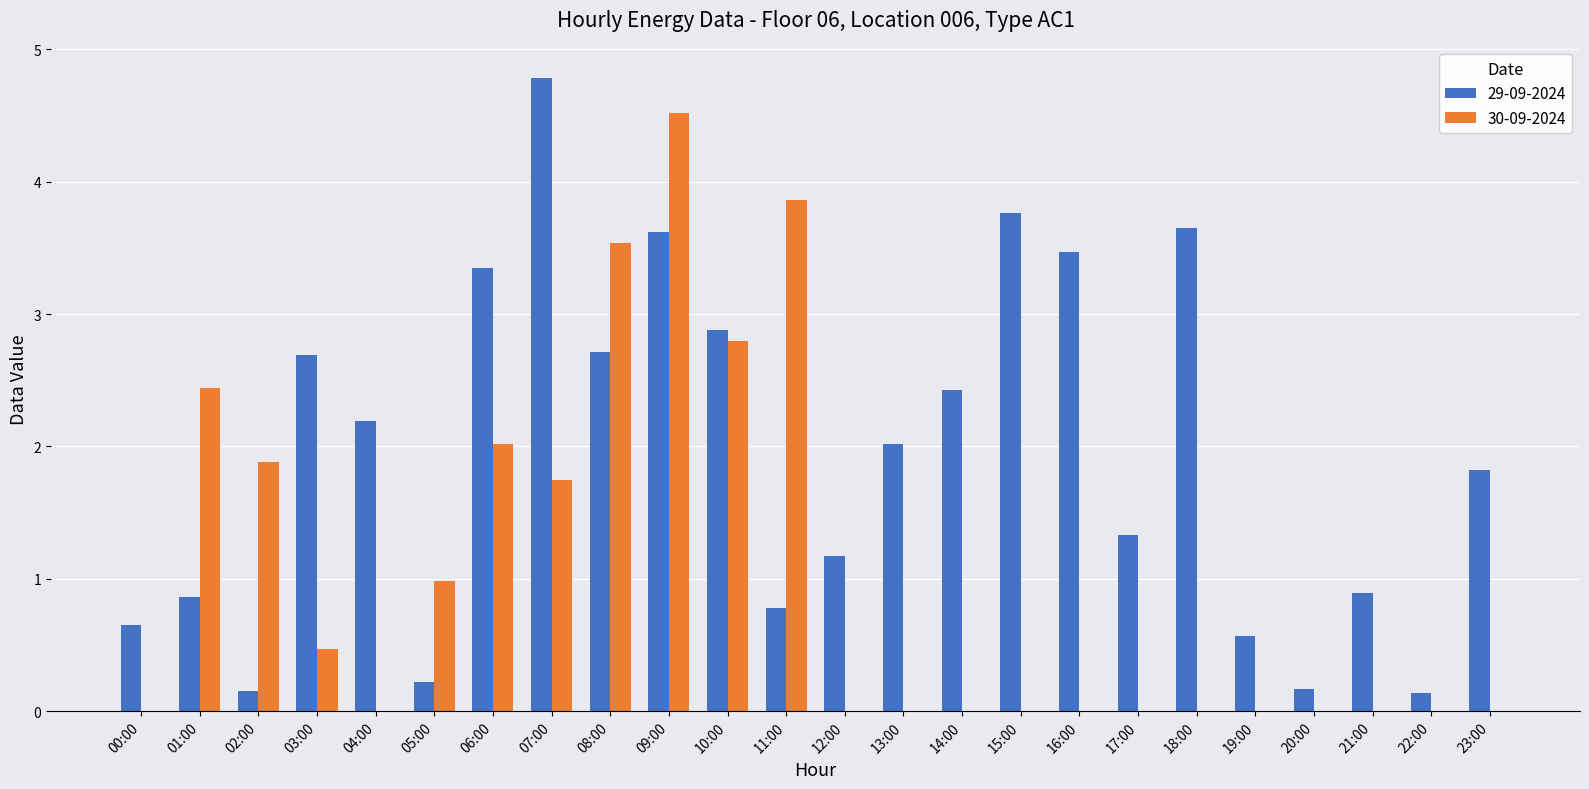

Between 04:00 and 05:00, which series saw the biggest shift?

29-09-2024